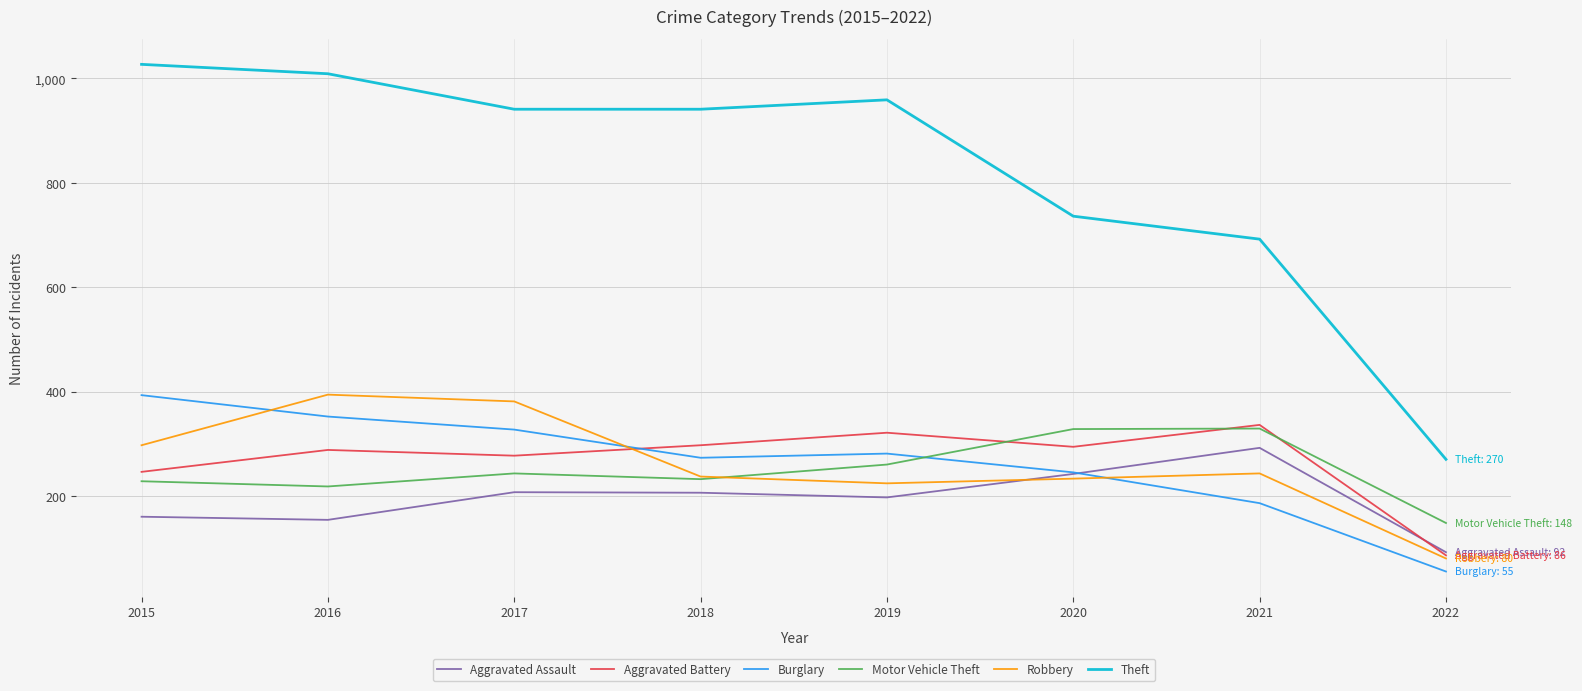

What are all the series names shown in the legend?

Aggravated Assault, Aggravated Battery, Burglary, Motor Vehicle Theft, Robbery, Theft